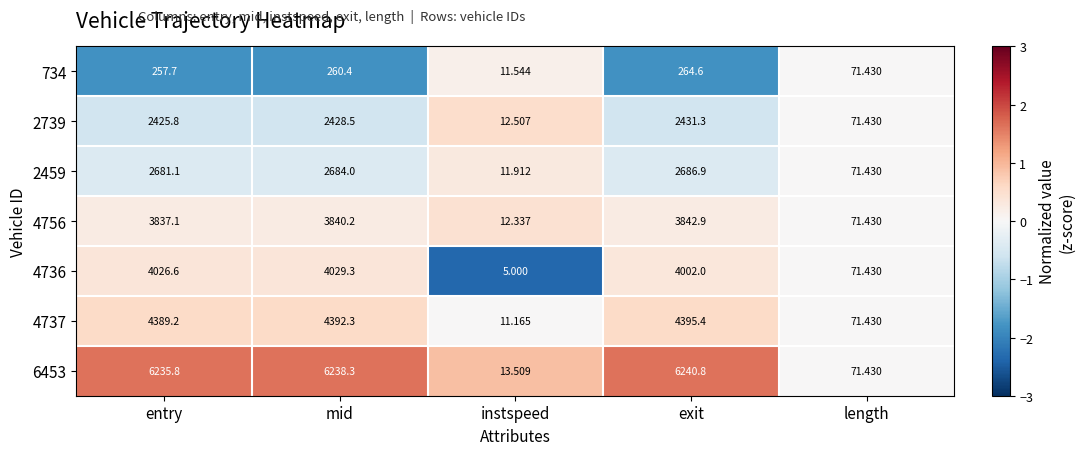

At which label is 2739 closest to 1221?

length